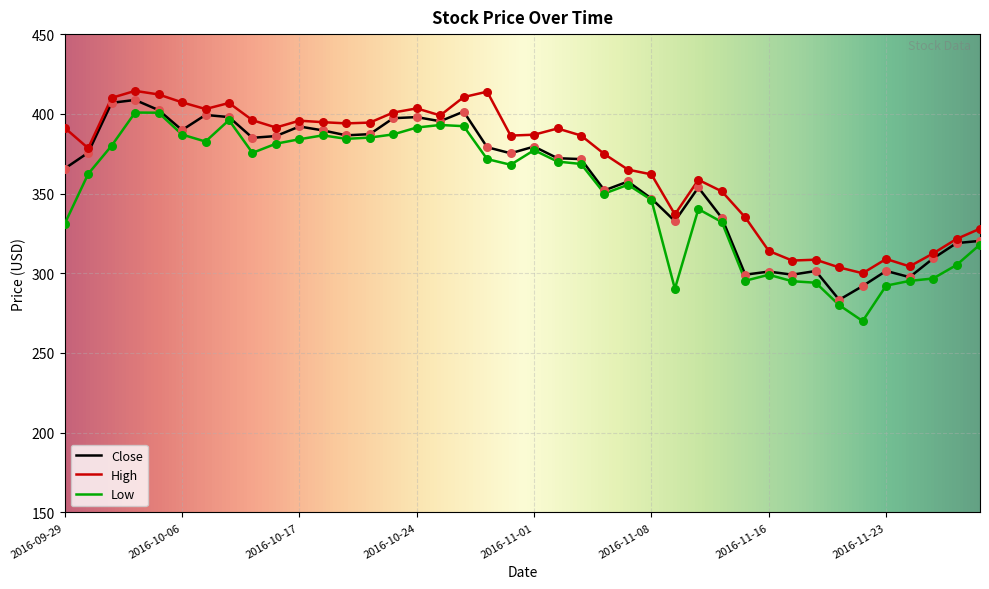

What are all the series names shown in the legend?

Close, High, Low